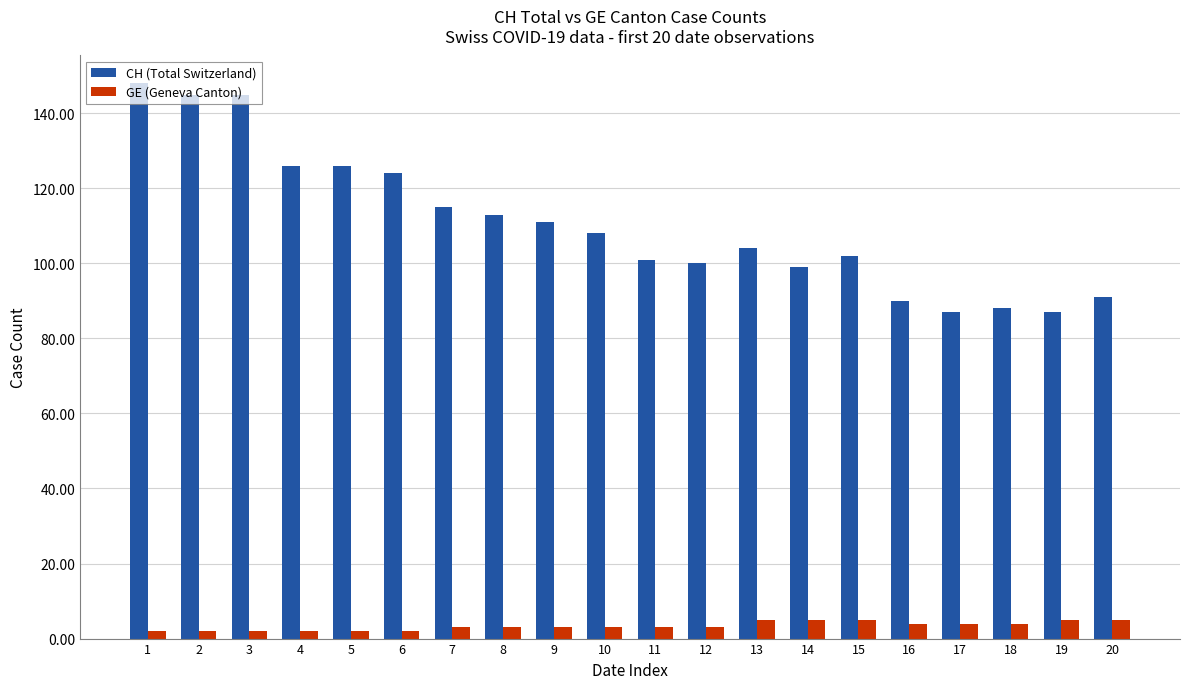

Reading right to left, list all the values displayed in this chart.

CH (Total Switzerland): 91	87	88	87	90	102	99	104	100	101	108	111	113	115	124	126	126	145	145	148
GE (Geneva Canton): 5	5	4	4	4	5	5	5	3	3	3	3	3	3	2	2	2	2	2	2